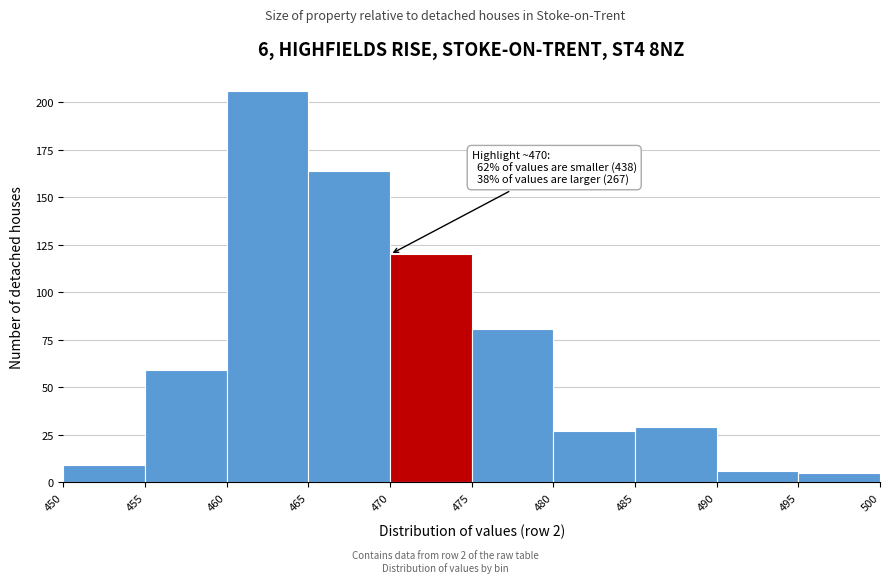

Over which range of the x-axis is the bar tallest?

460 to 465